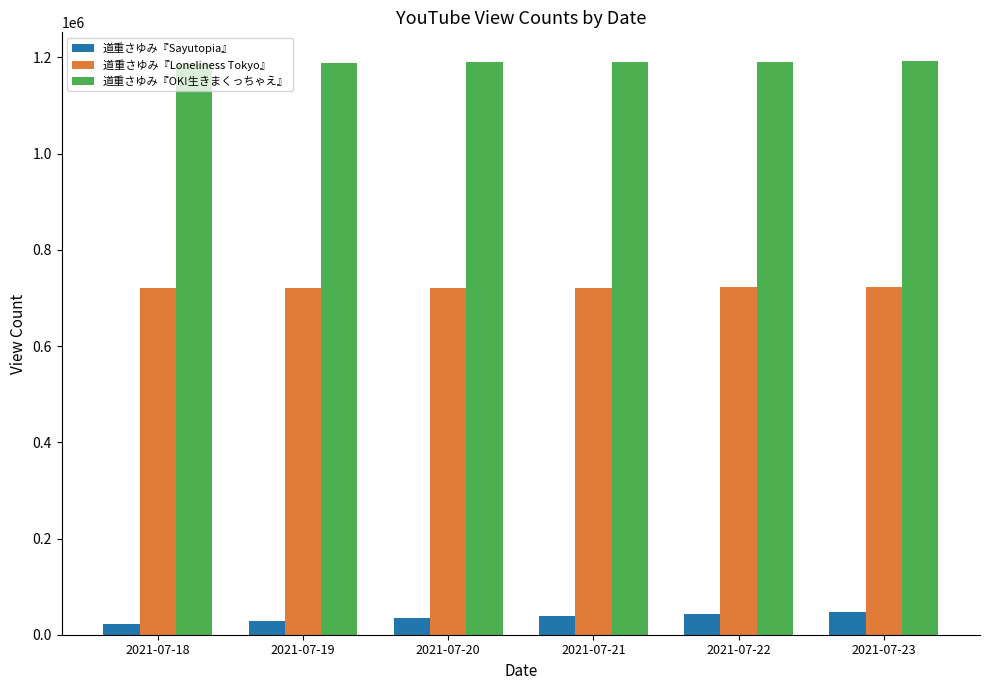

How many bars are there in each group?

3